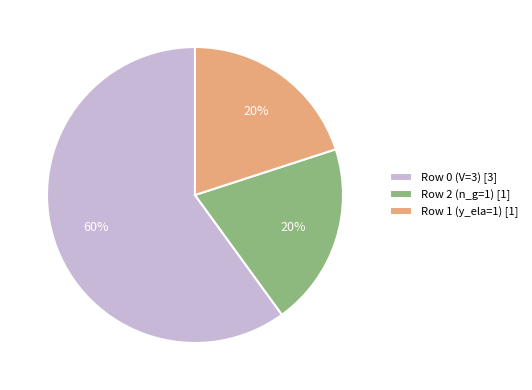

Which slice is the largest?

Row 0 (V=3) [3]